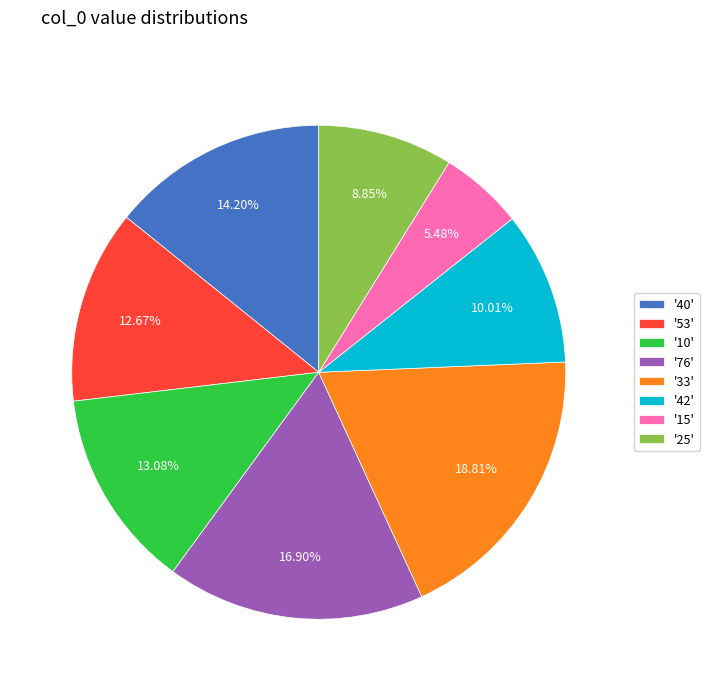

How many segments does this pie chart have?

8